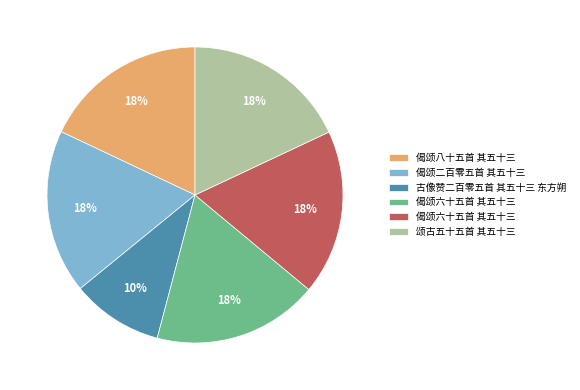

Does any single category account for the majority?

No